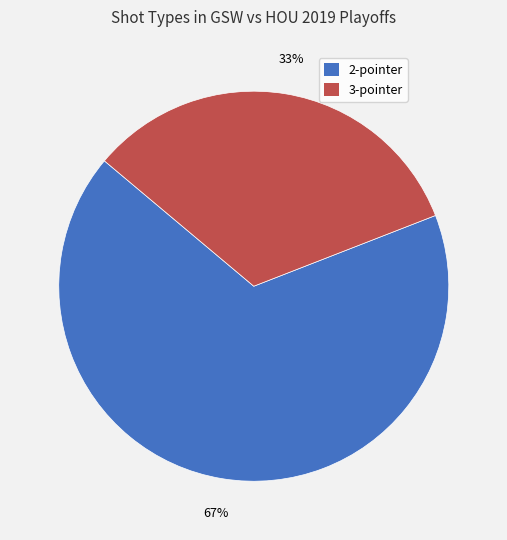

To the nearest percent, what is the combined percentage of 3-pointer and 2-pointer?

100%